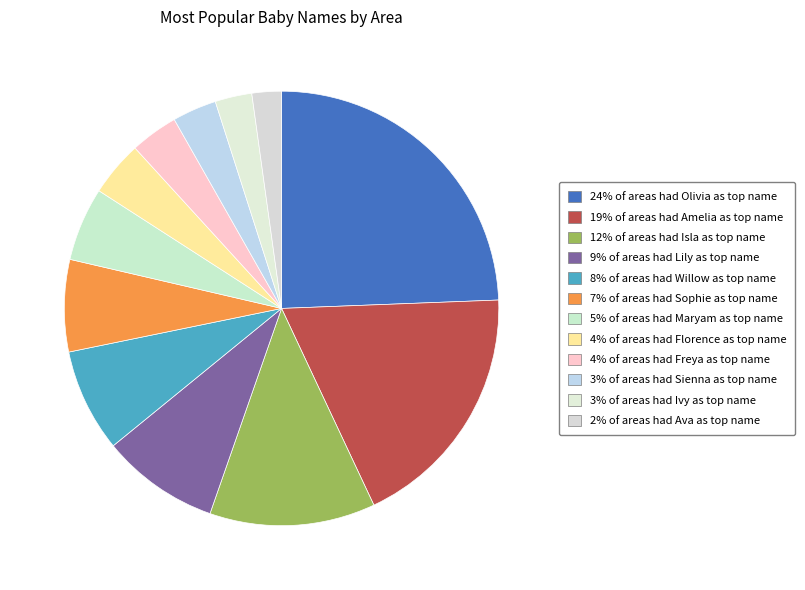

To the nearest percent, what is the average slice percentage?

8%